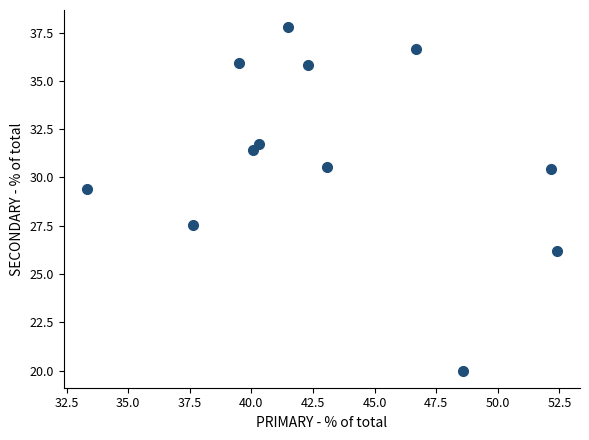

What Y value in the scatter plot is closest to 28?

27.5